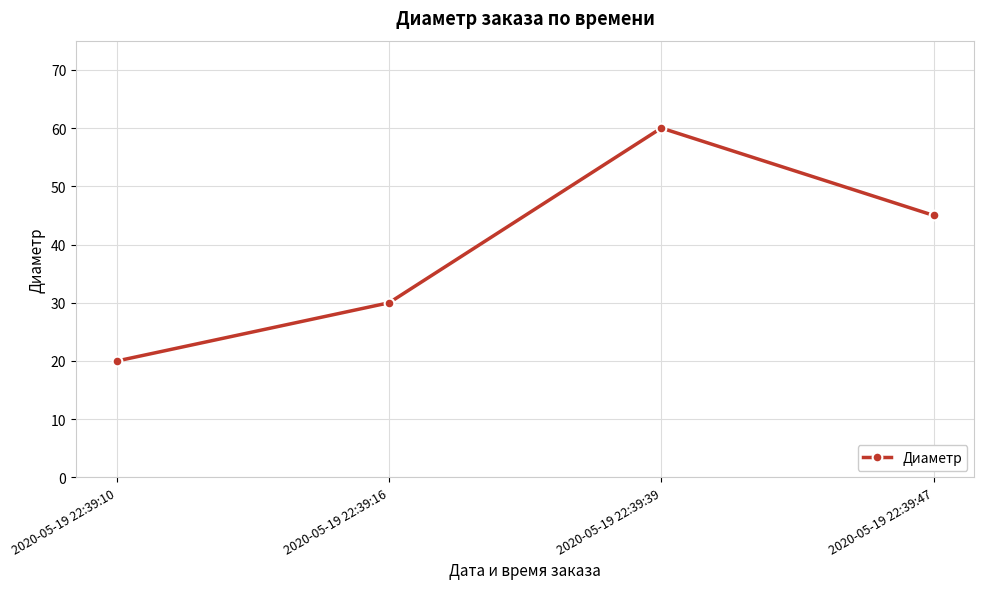

Where is the first local maximum?

2020-05-19 22:39:39